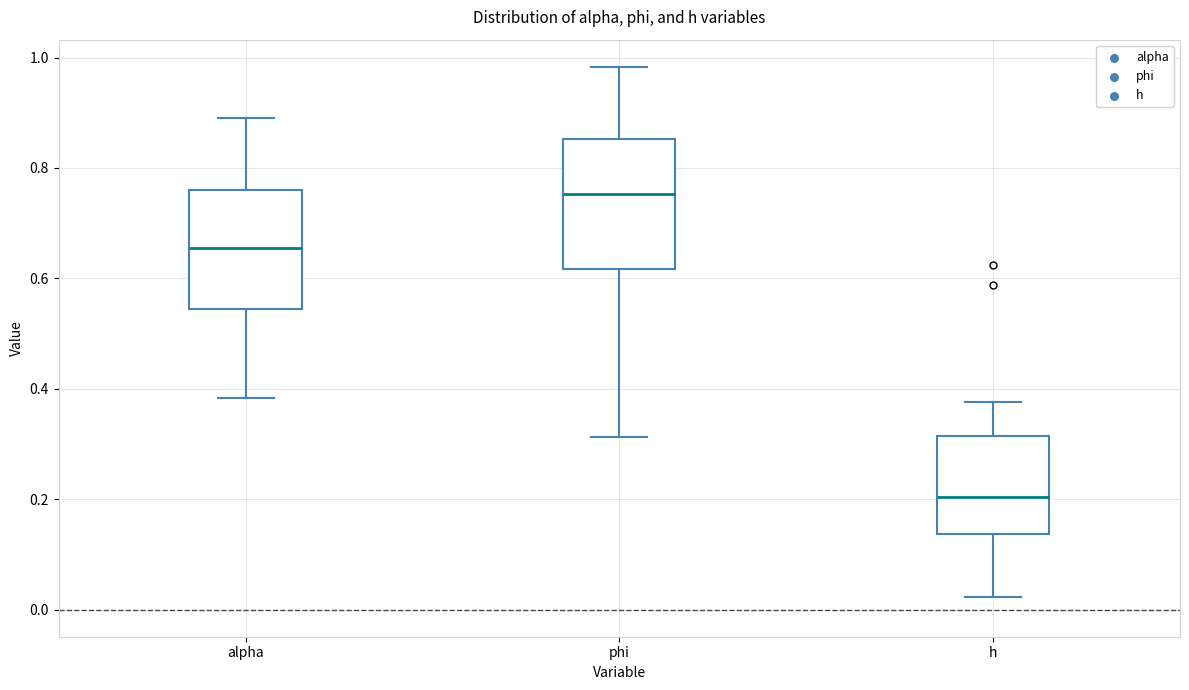

Where does the upper whisker of the box for phi end on the y-axis? The values are not printed on the chart, so give them approximately, as read against the axis.

0.98